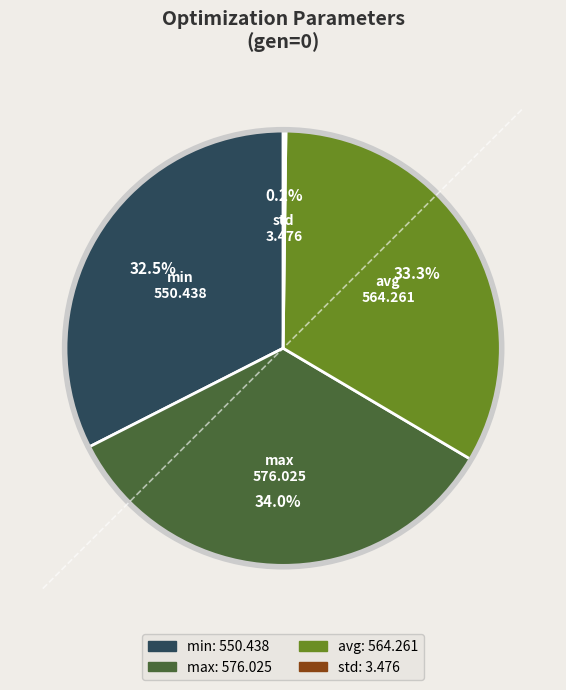

Is it true that max is 34% of the pie?

True